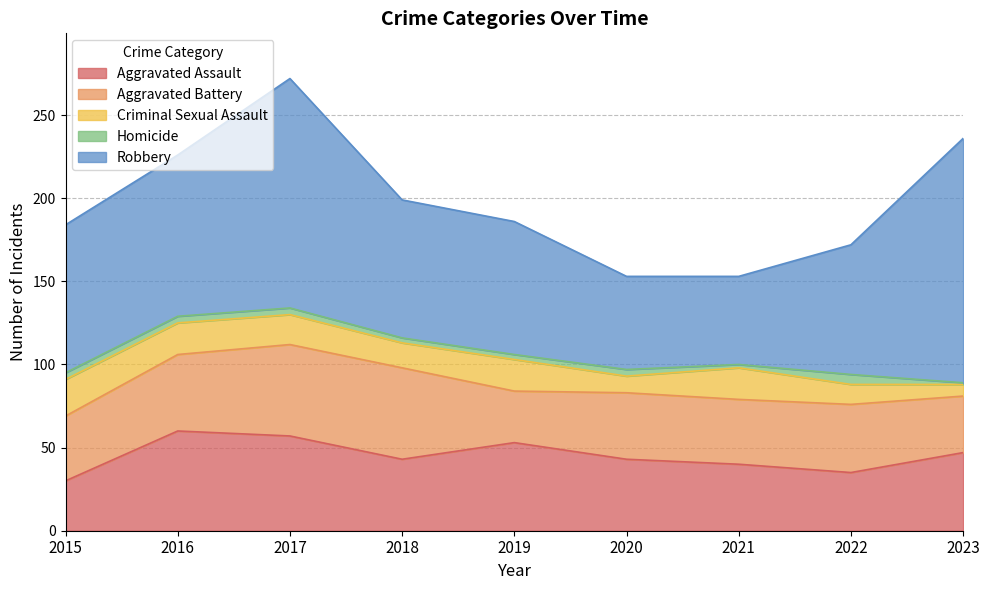

At 2020, list the series in order from smallest to largest.

Homicide, Criminal Sexual Assault, Aggravated Battery, Aggravated Assault, Robbery